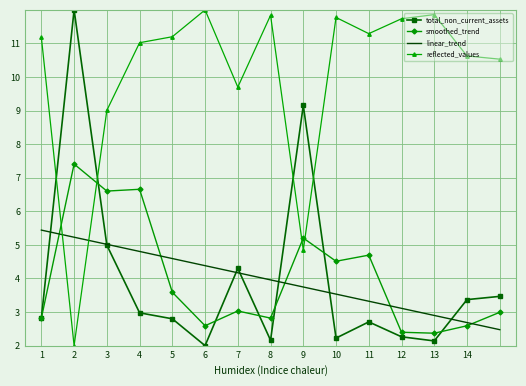

What are all the series names shown in the legend?

total_non_current_assets, smoothed_trend, linear_trend, reflected_values